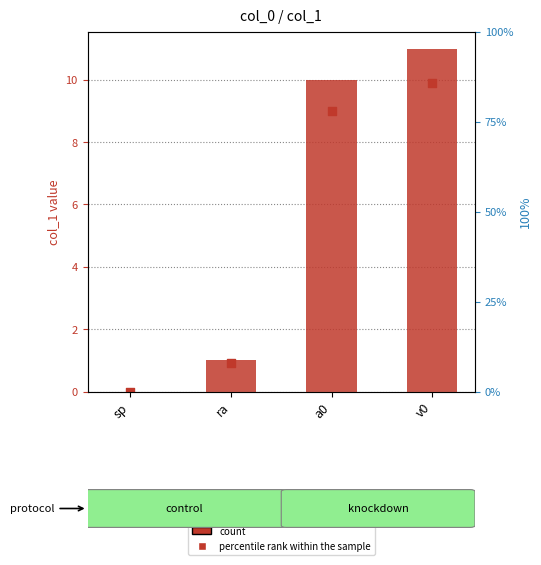

Which series reaches the minimum Y coordinate?

count